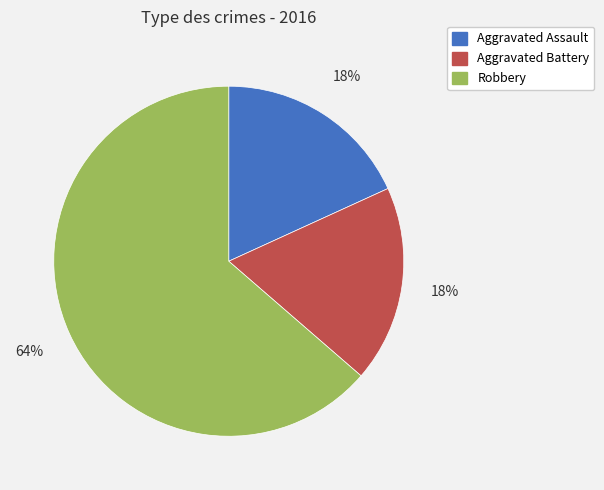

Does any single category account for the majority?

Yes